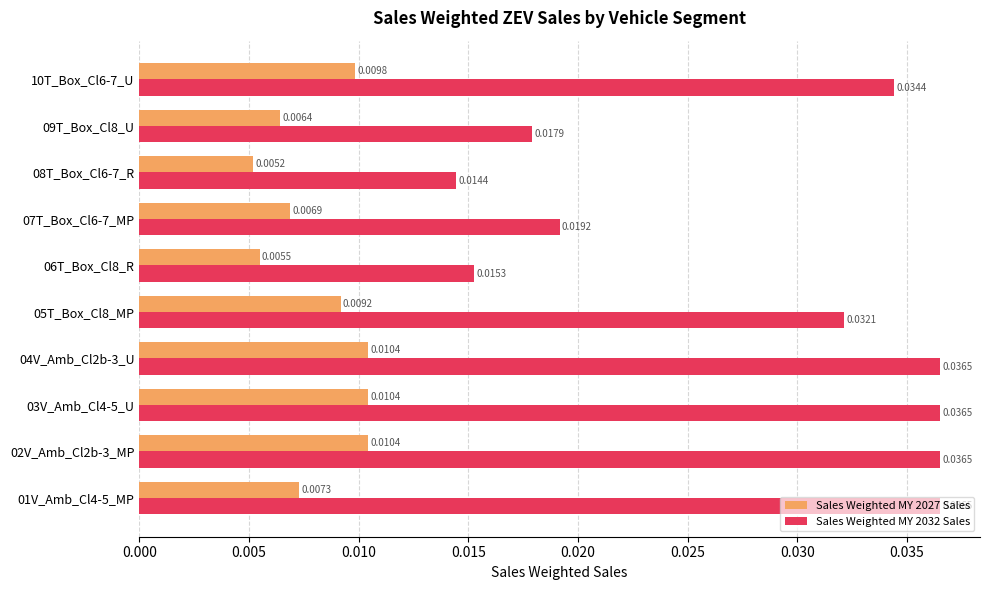

Is the value of Sales Weighted MY 2027 Sales at 07T_Box_Cl6-7_MP greater than the value of Sales Weighted MY 2032 Sales at 08T_Box_Cl6-7_R?

No